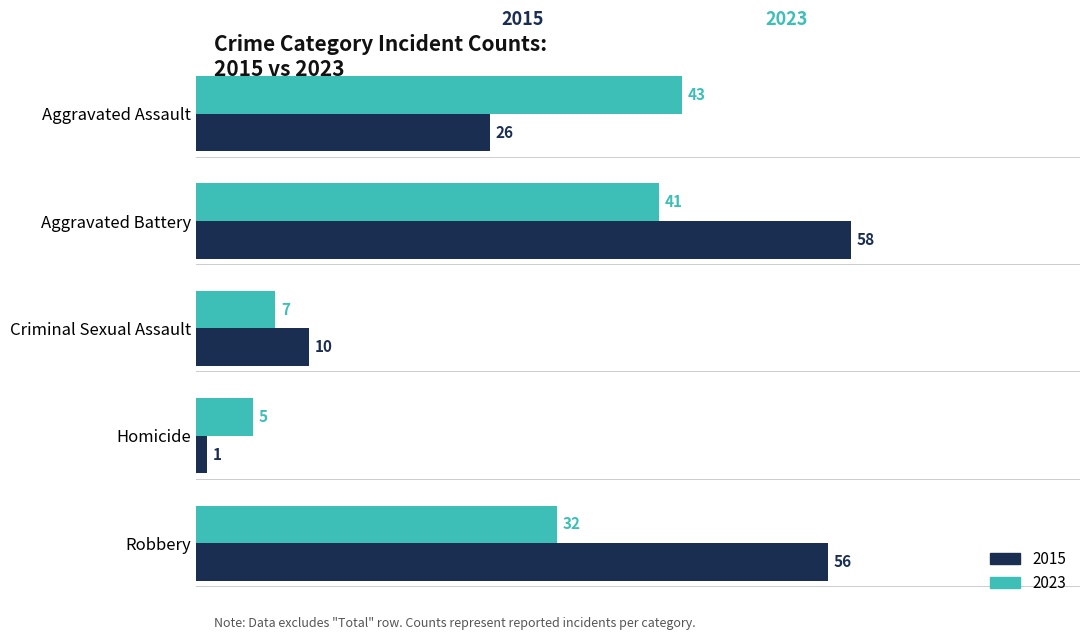

Read the 2015 value at Aggravated Assault, to the nearest 5.

25